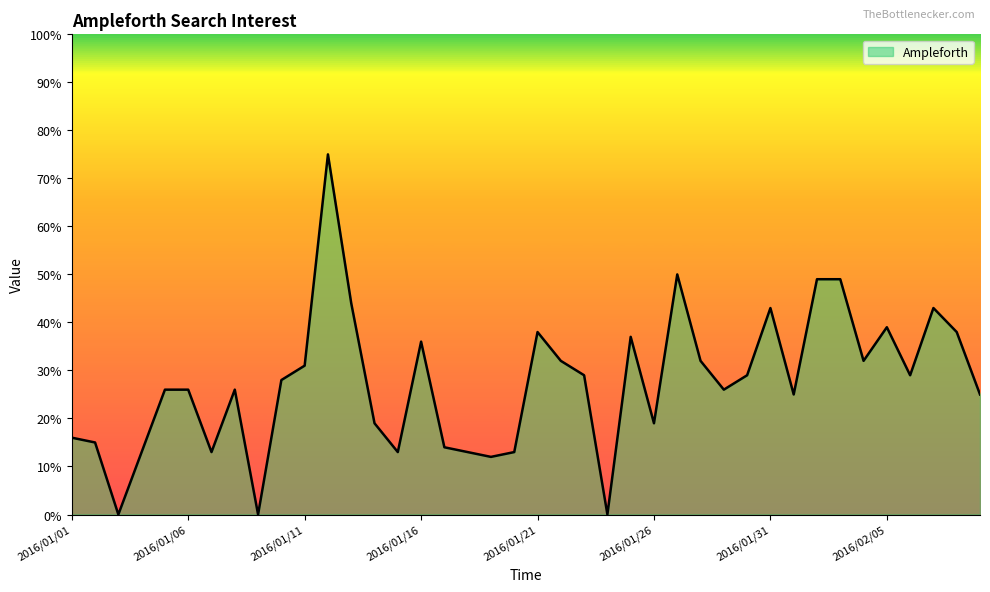

What is the difference between the maximum and minimum values?

75